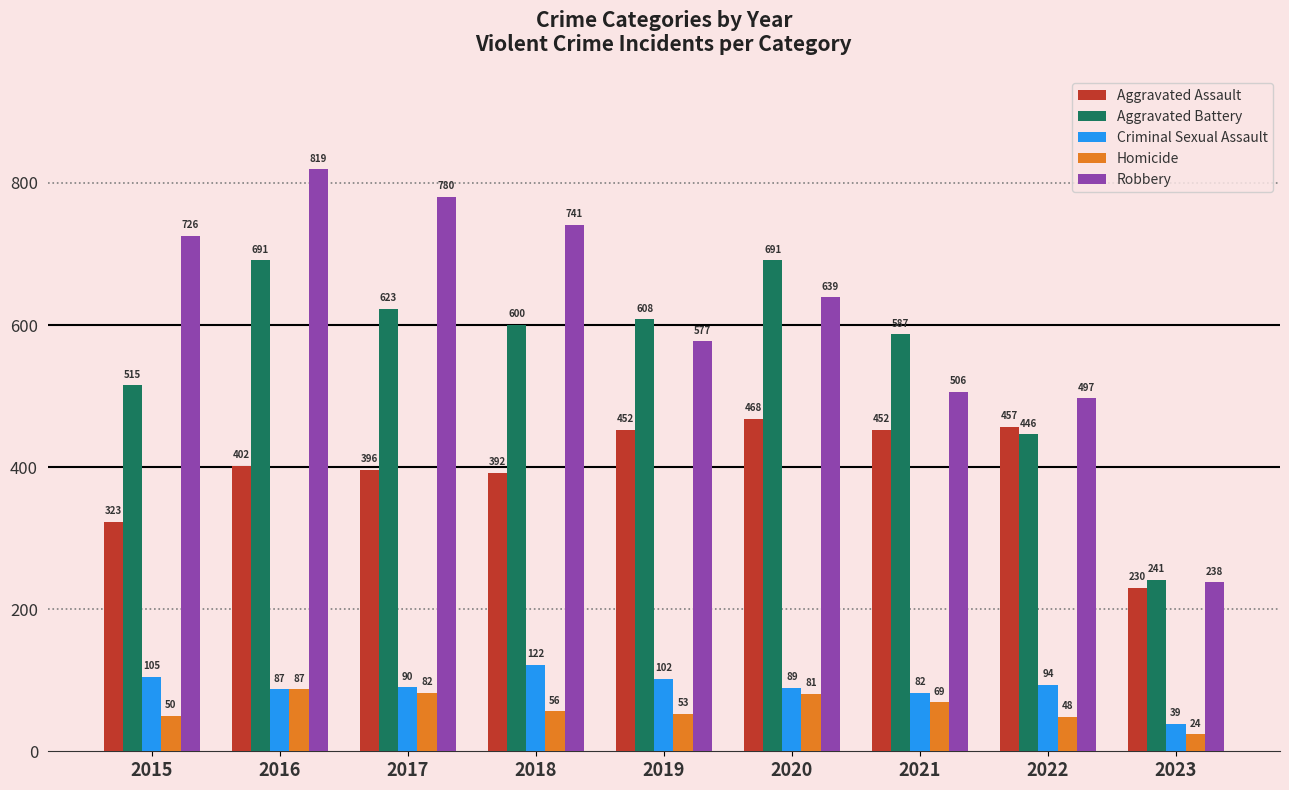

What is the total value across all series at 2016?

2086